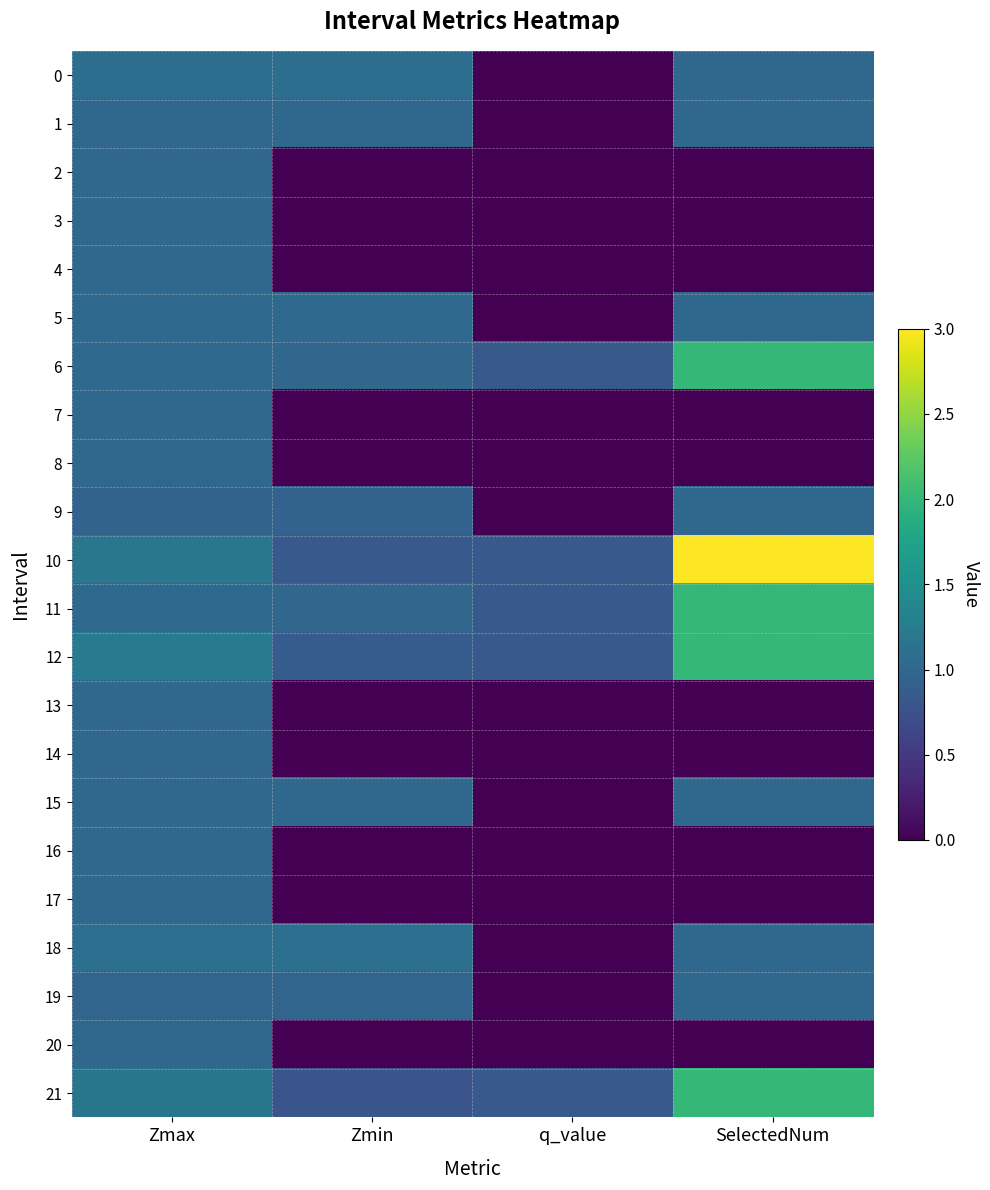

Which series changed the most between Zmax and q_value?

18